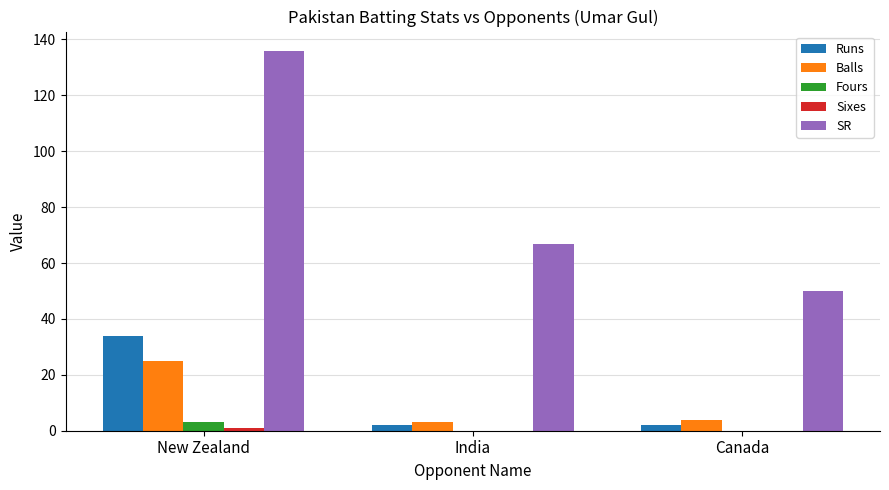

Is the value of Fours at India greater than the value of Runs at India?

No